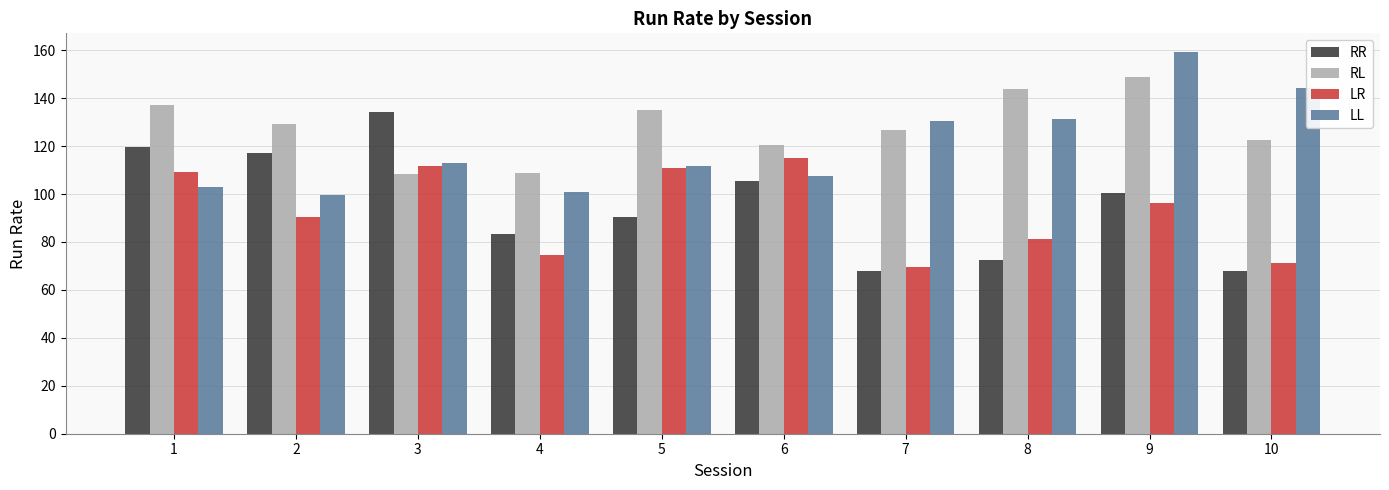

What is the average value of the RL series?

128.1